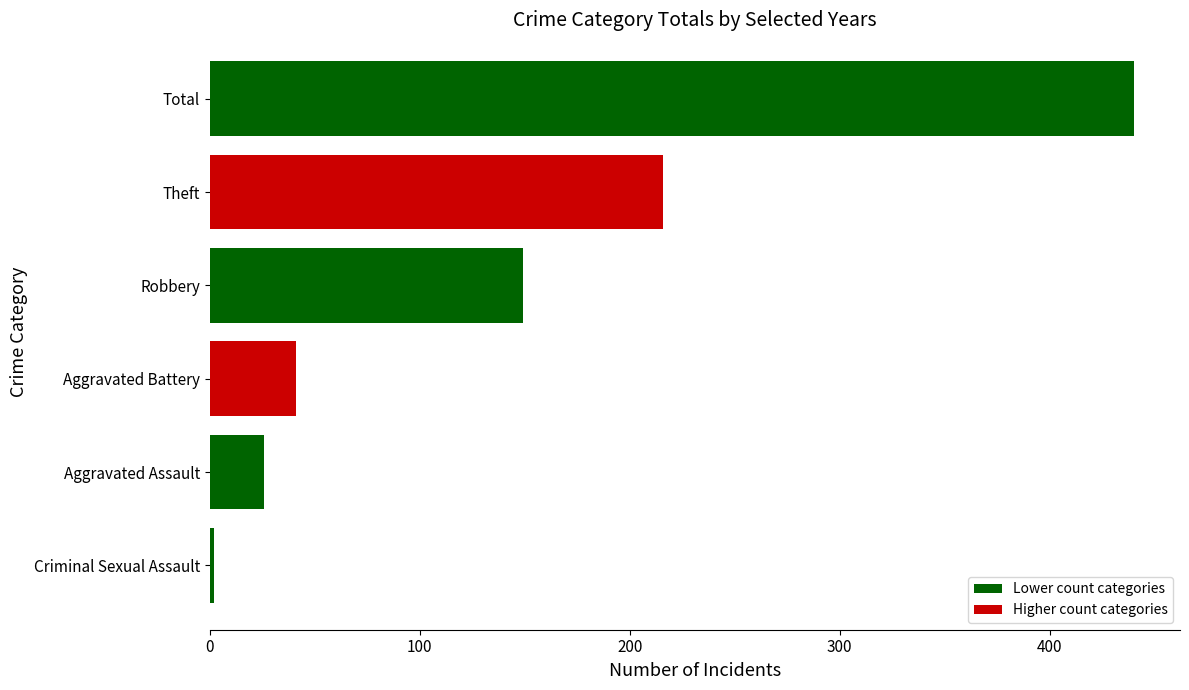

Read the value at Aggravated Battery.

41